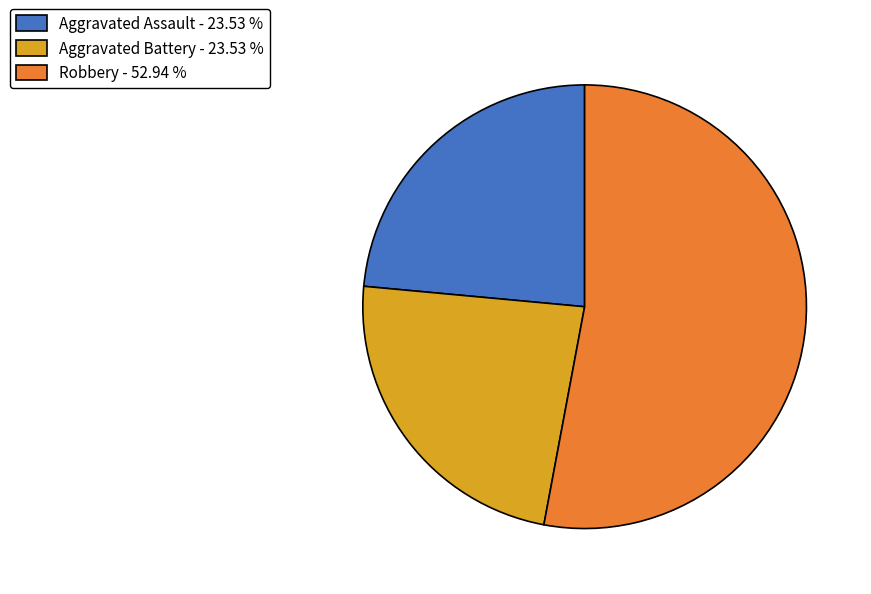

Do Robbery - 52.94 % and Aggravated Battery - 23.53 % together represent more than half of the pie?

Yes